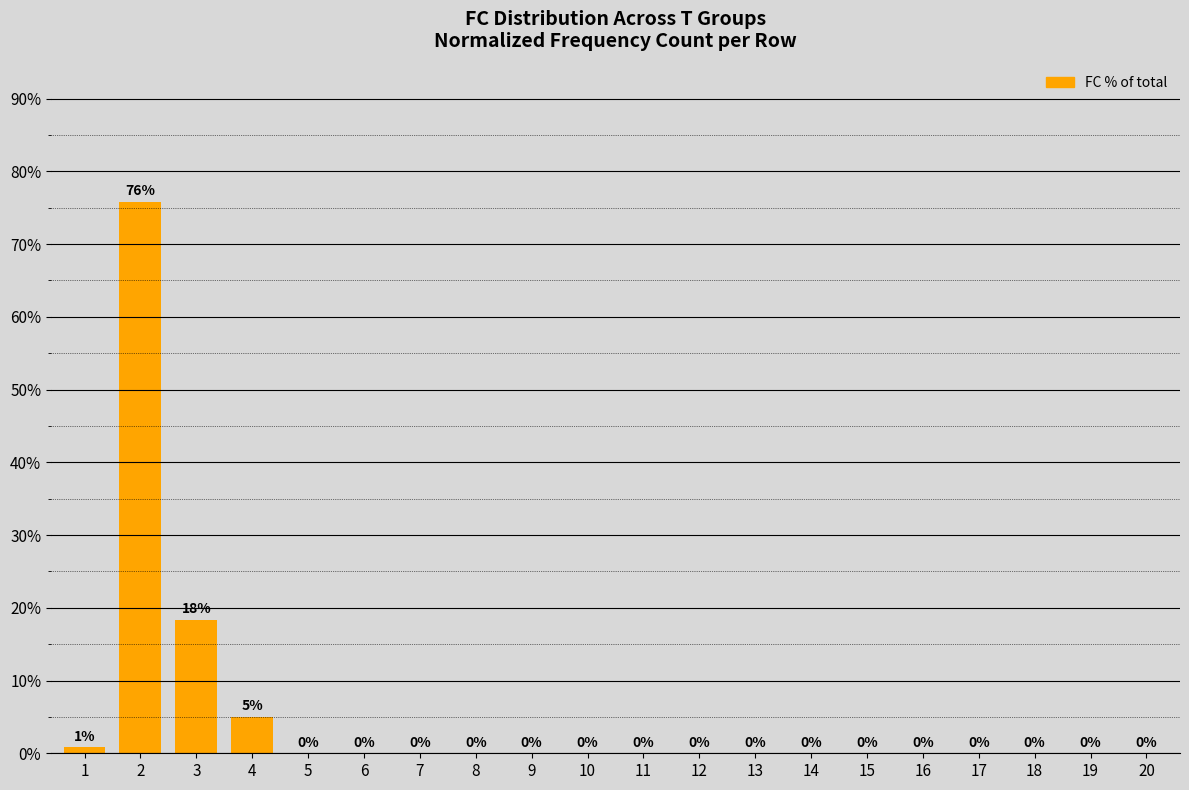

The value at 4 is 5.0. True or false?

True